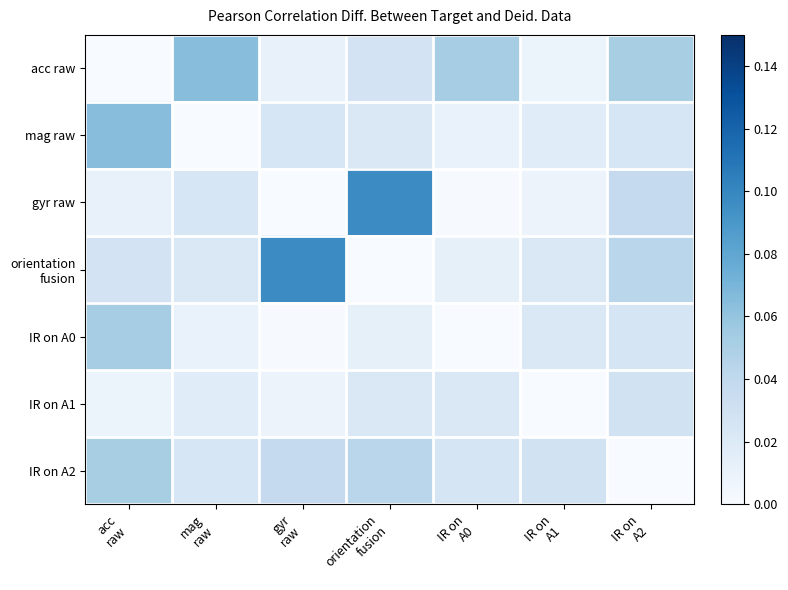

At IR on A0, list the series in order from largest to smallest.

acc raw, IR on A2, IR on A1, orientation fusion, mag raw, gyr raw, IR on A0